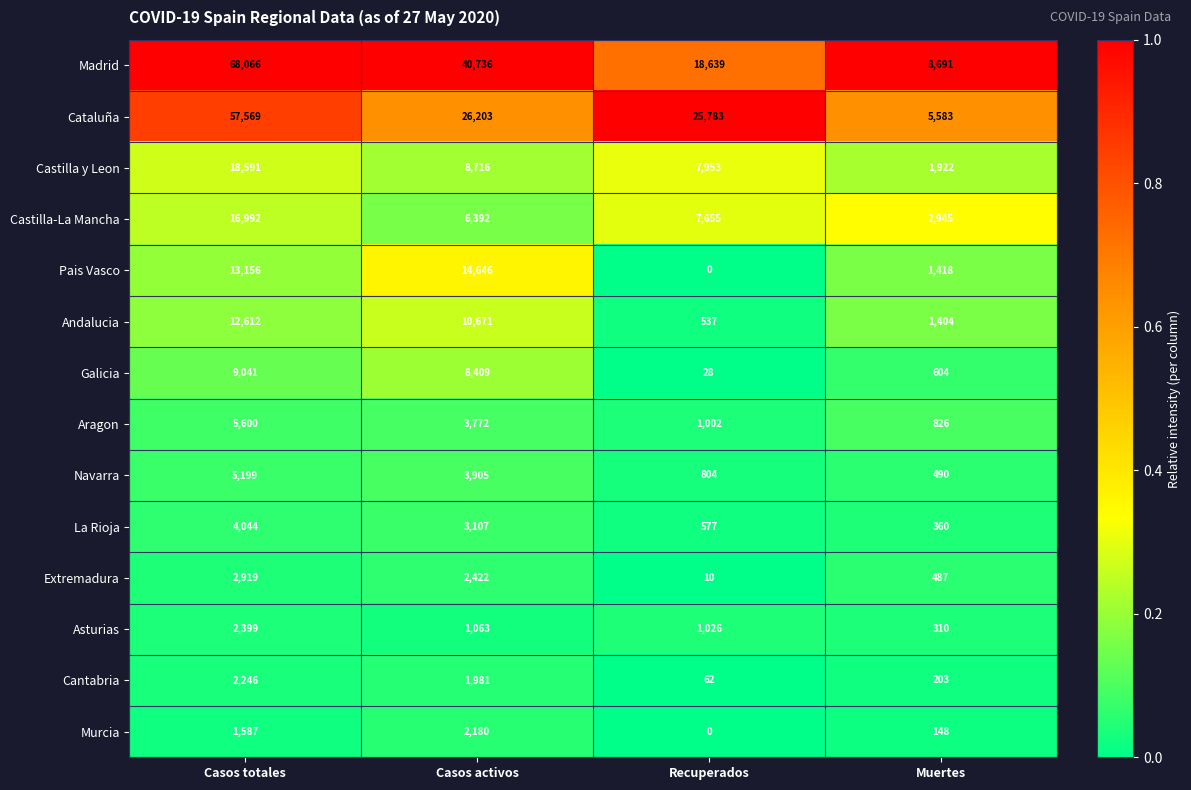

Between Recuperados and Muertes, which series saw the biggest shift?

Cataluña